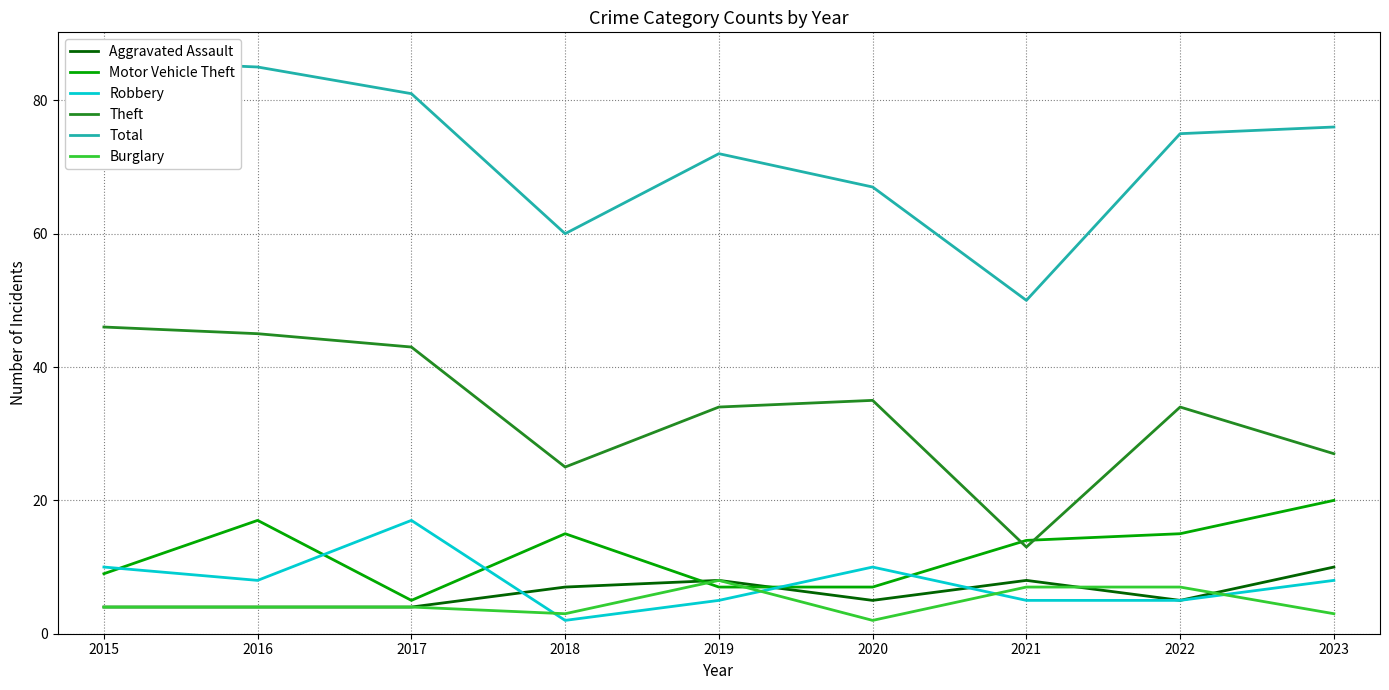

Between which two adjacent categories do Motor Vehicle Theft and Robbery first intersect?

2015 and 2016